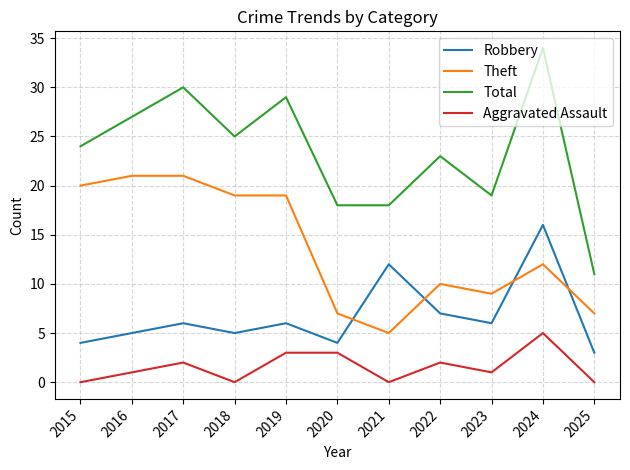

True or false: Aggravated Assault and Total cross at least once.

False